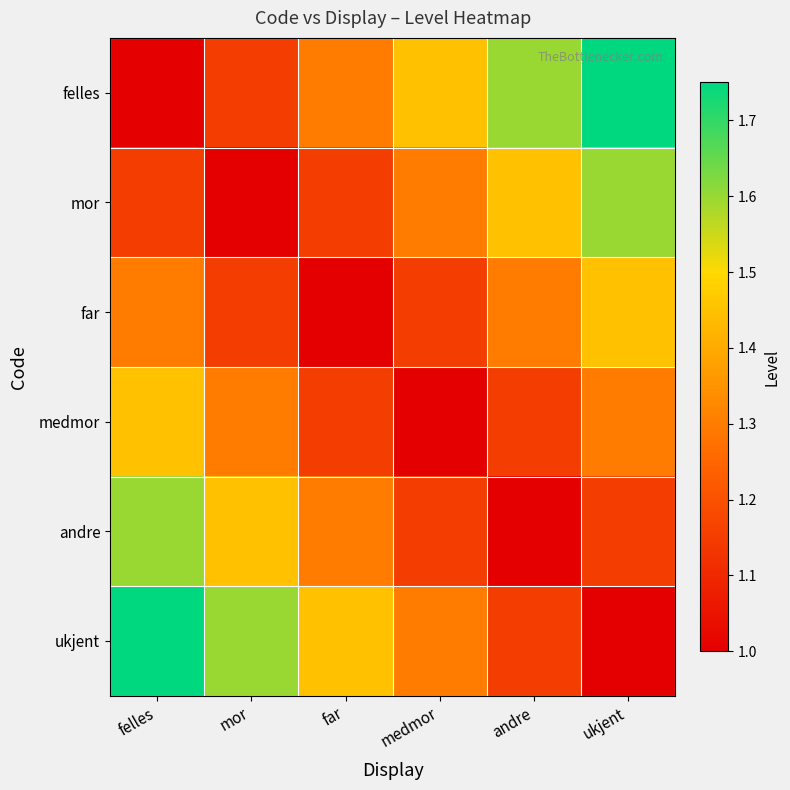

How many series are shown in this chart?

6